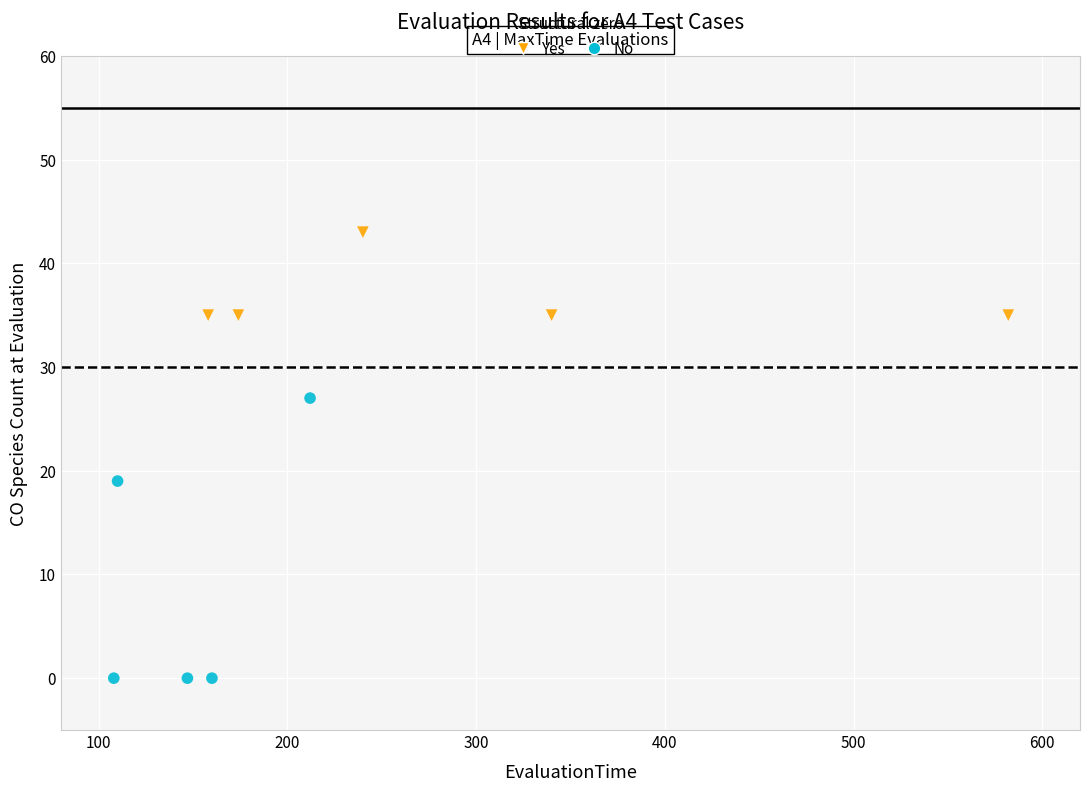

Which series contains the lowest Y value?

No